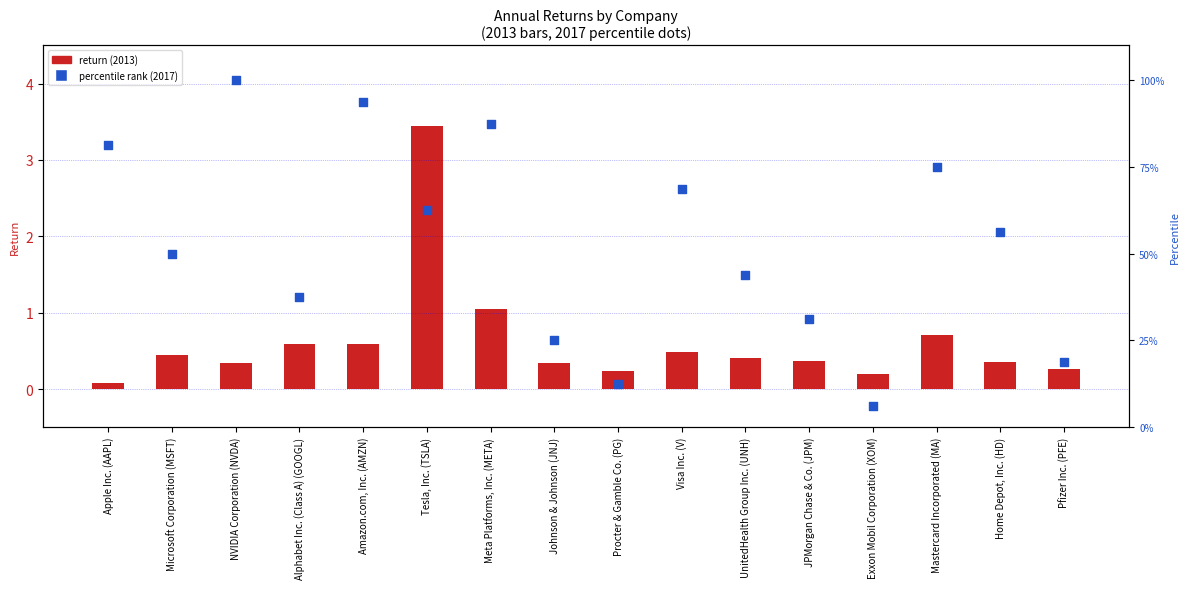

Which series has the largest total across all categories?

percentile rank within the sample (2017)